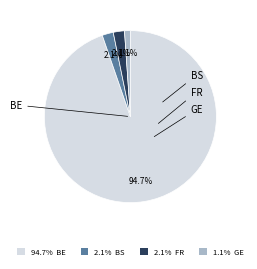

Which slice is the largest?

94.7% BE